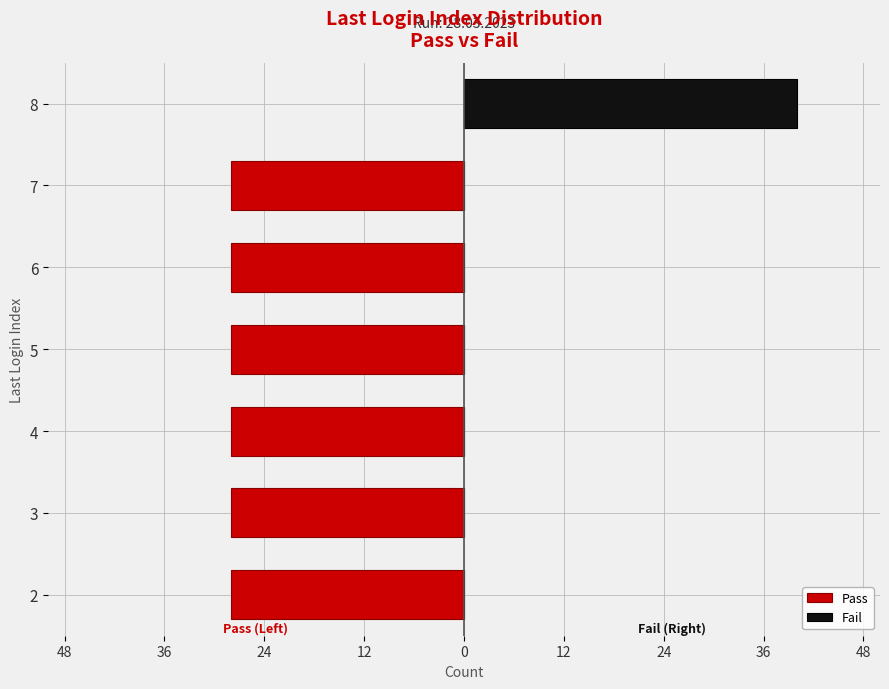

Between 2 and 4, which series saw the biggest shift?

Pass